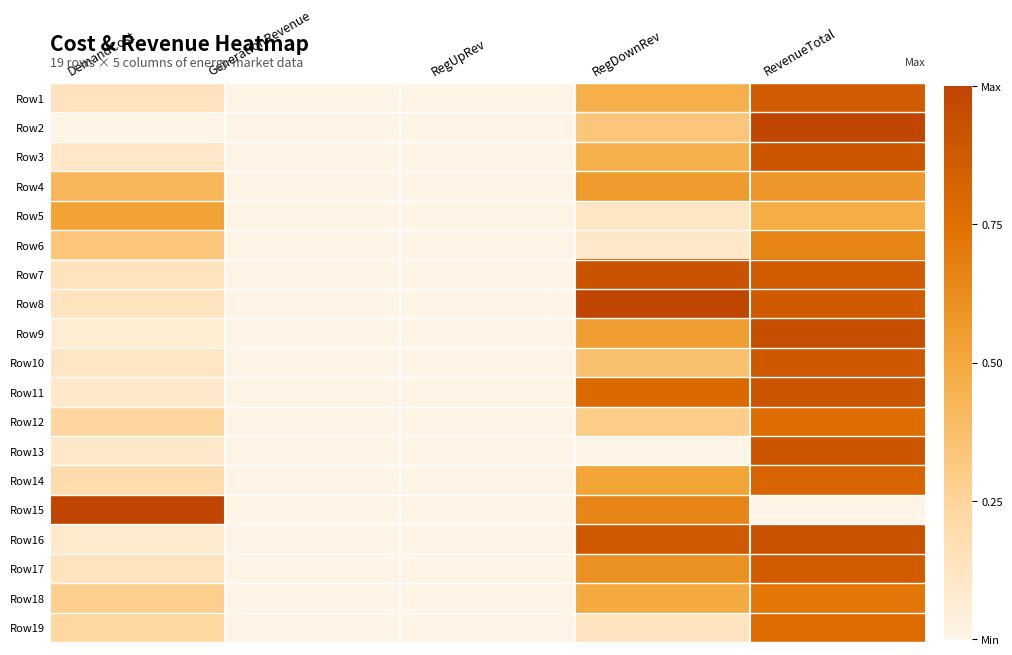

Reading left to right, transcribe all the data shown in this chart.

Row1: DemandCost=0.1	GenerationRevenue=0.0	RegUpRev=0.0	RegDownRev=0.5	RevenueTotal=0.9
Row2: DemandCost=0.0	GenerationRevenue=0.0	RegUpRev=0.0	RegDownRev=0.3	RevenueTotal=1.0
Row3: DemandCost=0.1	GenerationRevenue=0.0	RegUpRev=0.0	RegDownRev=0.5	RevenueTotal=0.9
Row4: DemandCost=0.4	GenerationRevenue=0.0	RegUpRev=0.0	RegDownRev=0.6	RevenueTotal=0.6
Row5: DemandCost=0.5	GenerationRevenue=0.0	RegUpRev=0.0	RegDownRev=0.1	RevenueTotal=0.5
Row6: DemandCost=0.3	GenerationRevenue=0.0	RegUpRev=0.0	RegDownRev=0.1	RevenueTotal=0.7
Row7: DemandCost=0.1	GenerationRevenue=0.0	RegUpRev=0.0	RegDownRev=0.9	RevenueTotal=0.9
Row8: DemandCost=0.1	GenerationRevenue=0.0	RegUpRev=0.0	RegDownRev=1.0	RevenueTotal=0.9
Row9: DemandCost=0.1	GenerationRevenue=0.0	RegUpRev=0.0	RegDownRev=0.5	RevenueTotal=0.9
Row10: DemandCost=0.1	GenerationRevenue=0.0	RegUpRev=0.0	RegDownRev=0.4	RevenueTotal=0.9
Row11: DemandCost=0.1	GenerationRevenue=0.0	RegUpRev=0.0	RegDownRev=0.8	RevenueTotal=0.9
Row12: DemandCost=0.2	GenerationRevenue=0.0	RegUpRev=0.0	RegDownRev=0.3	RevenueTotal=0.8
Row13: DemandCost=0.1	GenerationRevenue=0.0	RegUpRev=0.0	RegDownRev=0.0	RevenueTotal=0.9
Row14: DemandCost=0.2	GenerationRevenue=0.0	RegUpRev=0.0	RegDownRev=0.5	RevenueTotal=0.8
Row15: DemandCost=1.0	GenerationRevenue=0.0	RegUpRev=0.0	RegDownRev=0.7	RevenueTotal=0.0
Row16: DemandCost=0.1	GenerationRevenue=0.0	RegUpRev=0.0	RegDownRev=0.9	RevenueTotal=0.9
Row17: DemandCost=0.1	GenerationRevenue=0.0	RegUpRev=0.0	RegDownRev=0.6	RevenueTotal=0.9
Row18: DemandCost=0.3	GenerationRevenue=0.0	RegUpRev=0.0	RegDownRev=0.5	RevenueTotal=0.7
Row19: DemandCost=0.2	GenerationRevenue=0.0	RegUpRev=0.0	RegDownRev=0.1	RevenueTotal=0.8